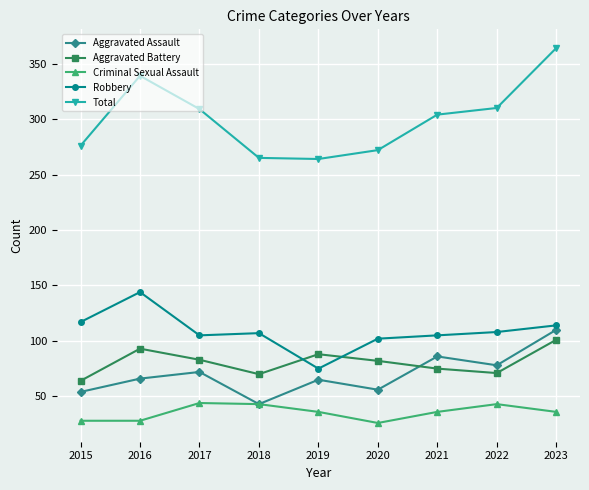

True or false: Aggravated Battery and Criminal Sexual Assault cross at least once.

False